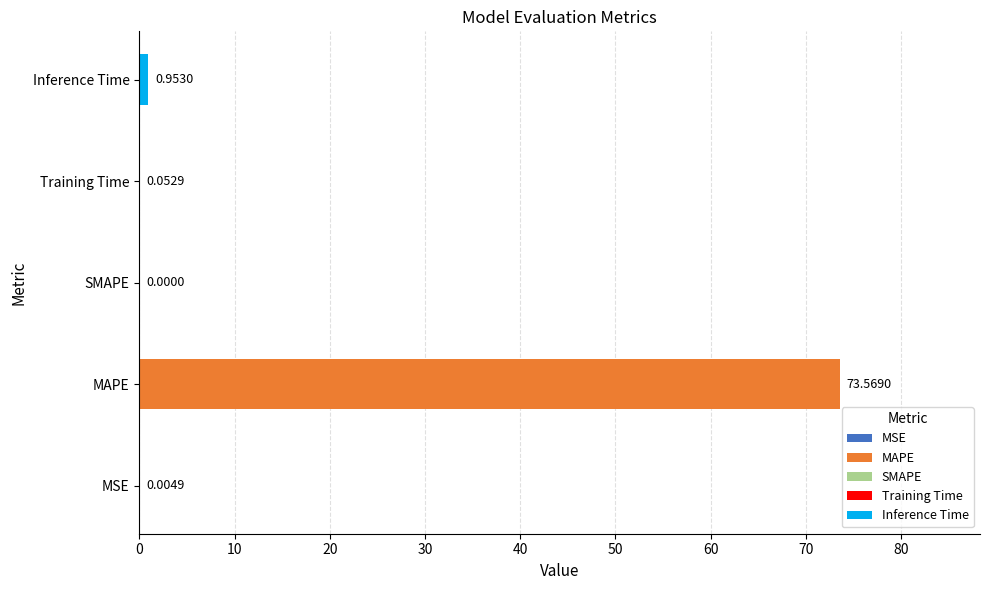

What is the change in value from SMAPE to Inference Time?

+1.0